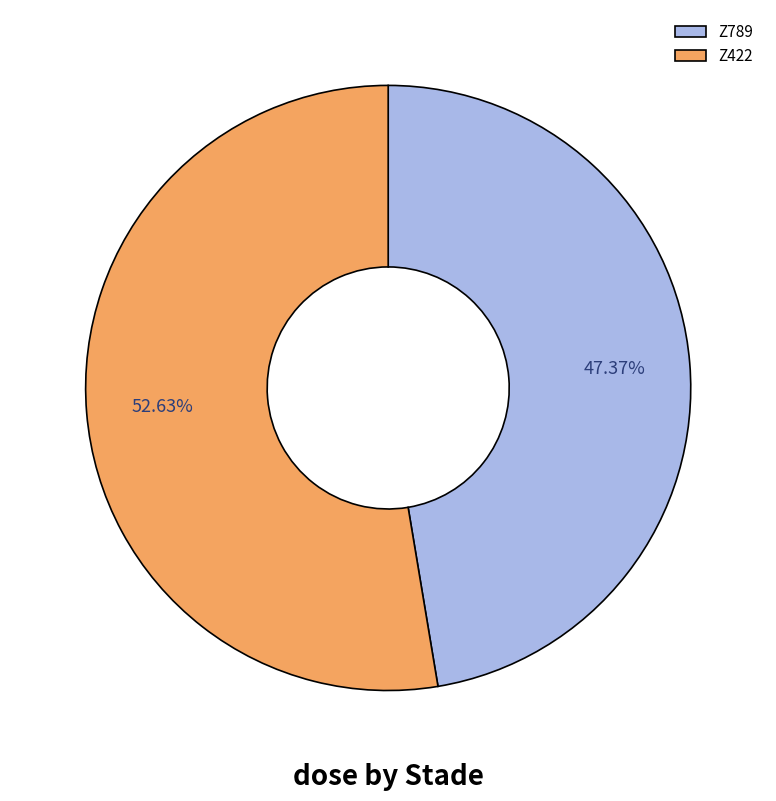

Is there a majority slice in this chart?

Yes